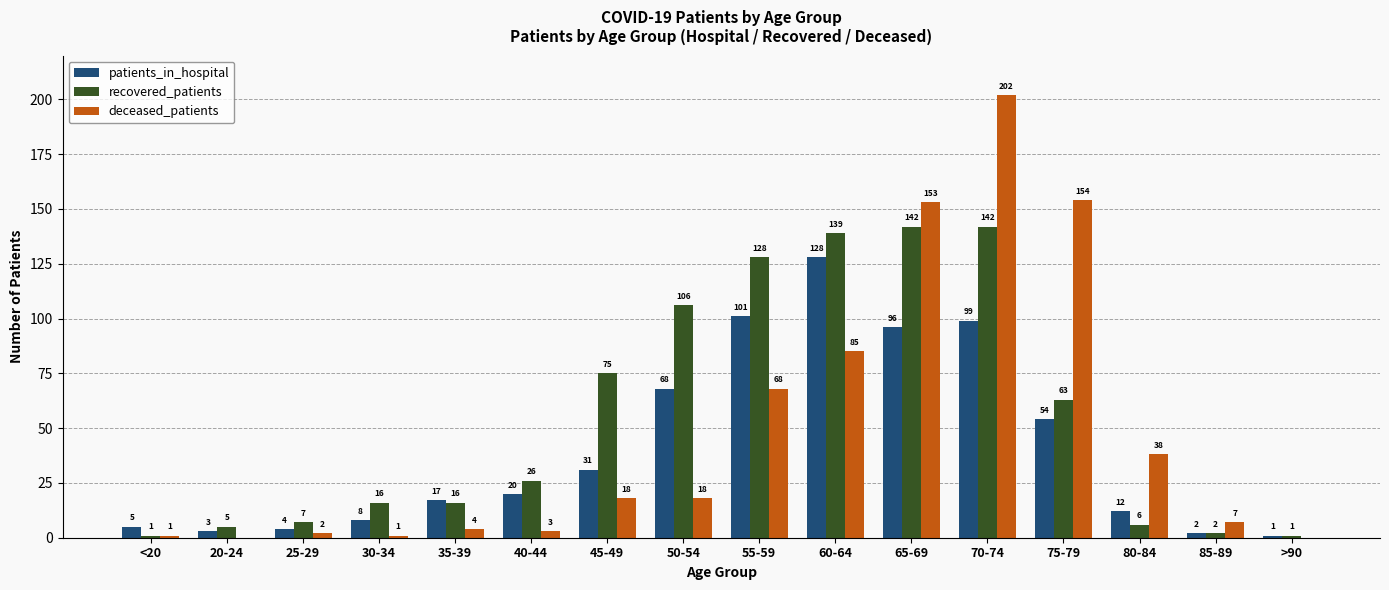

What is the total value across all series at <20?

7